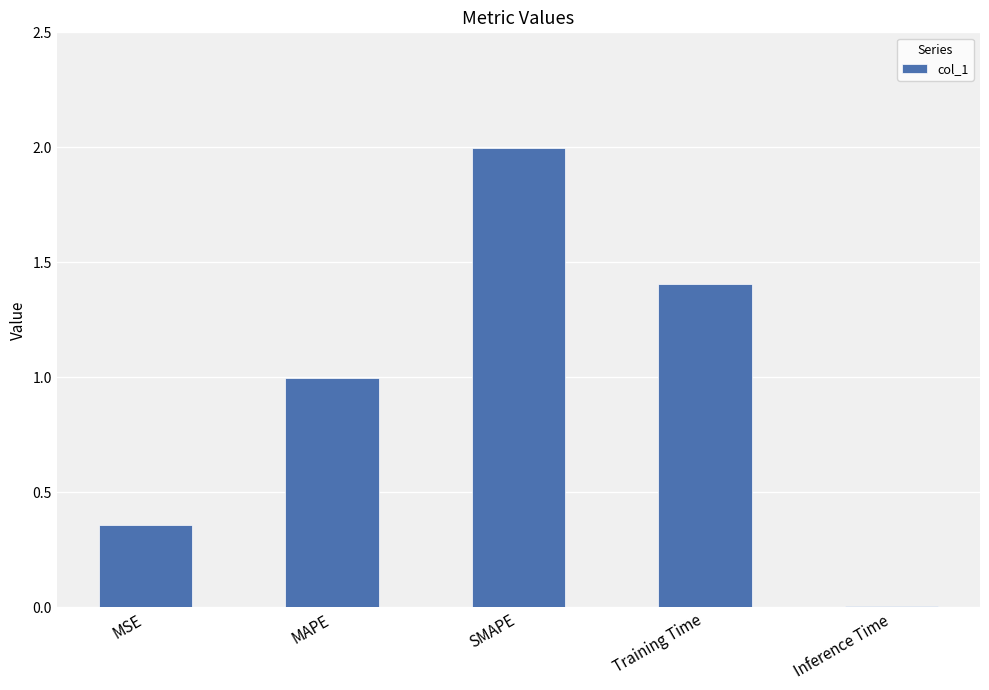

What is the greatest value displayed?

2.0